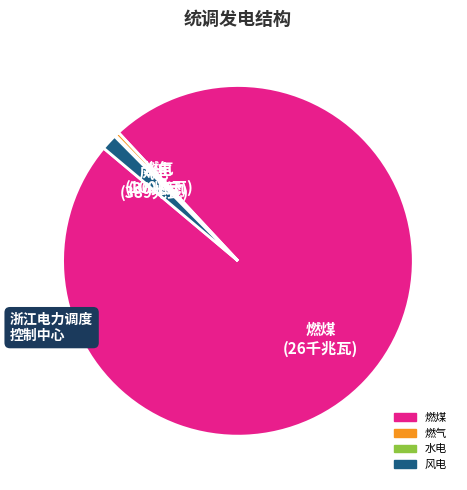

Which has a higher value, 燃煤 or 风电?

燃煤